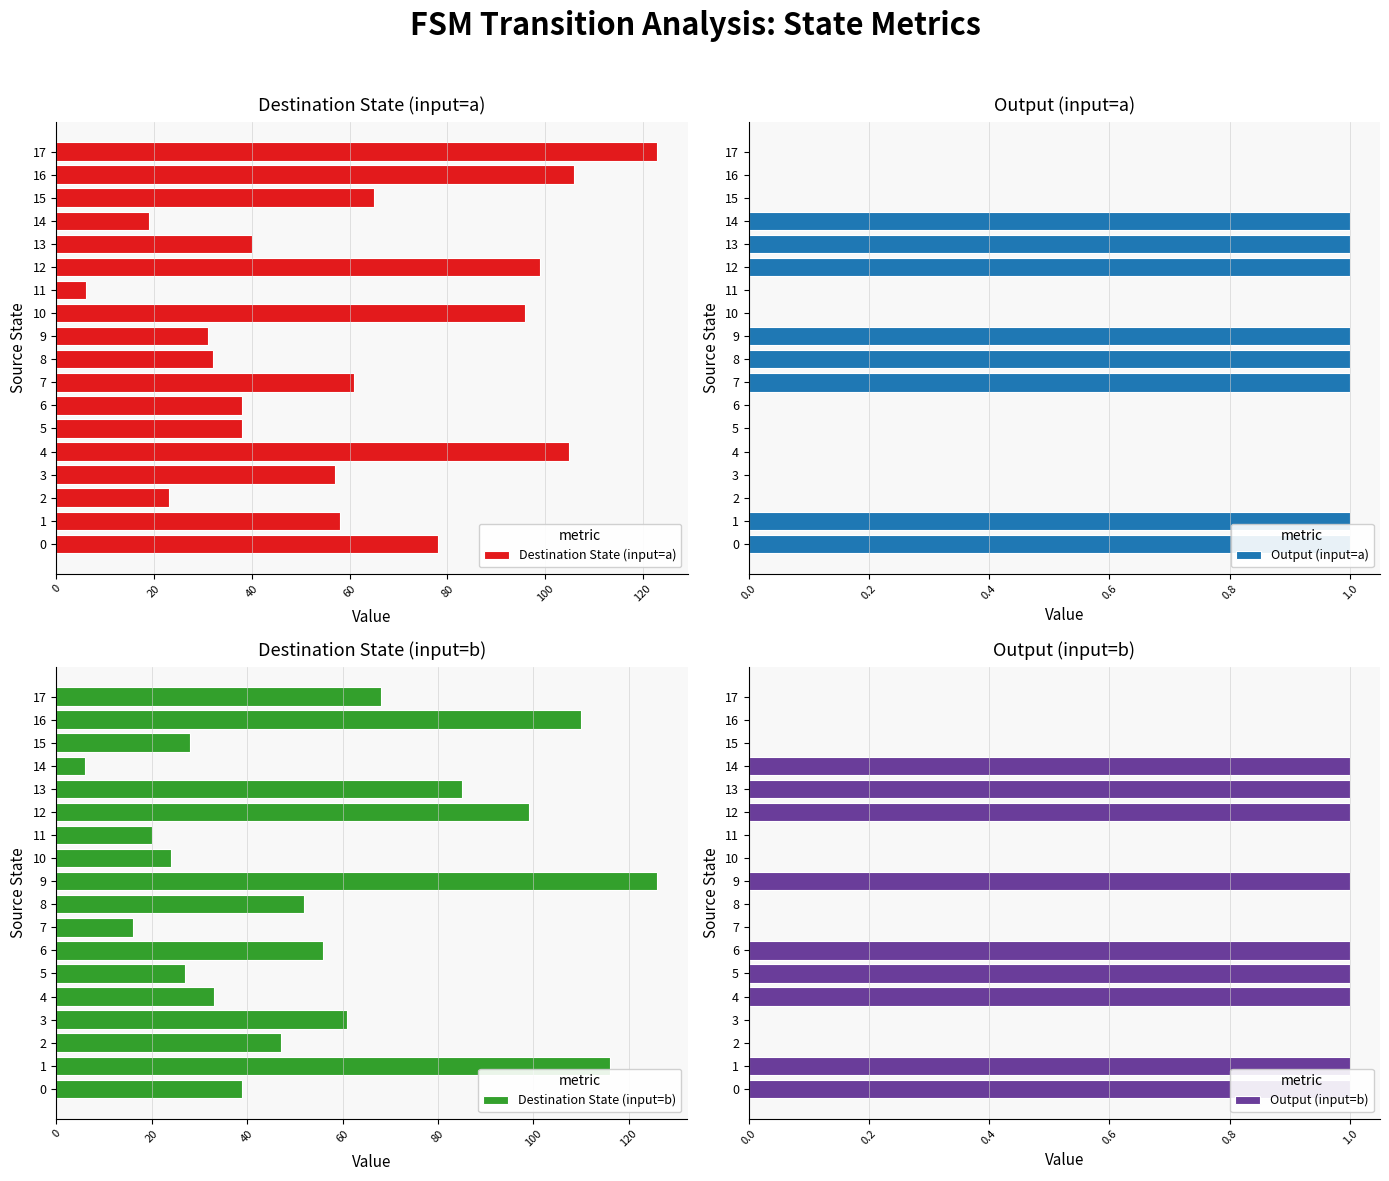

At which category is the sum across all series the highest?

16